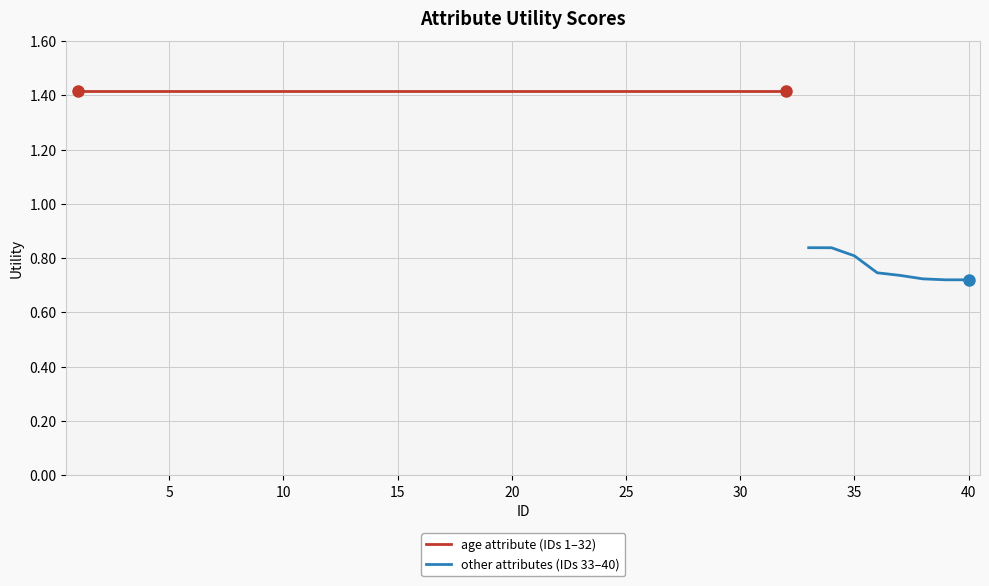

What is the maximum value shown in the chart?

1.4